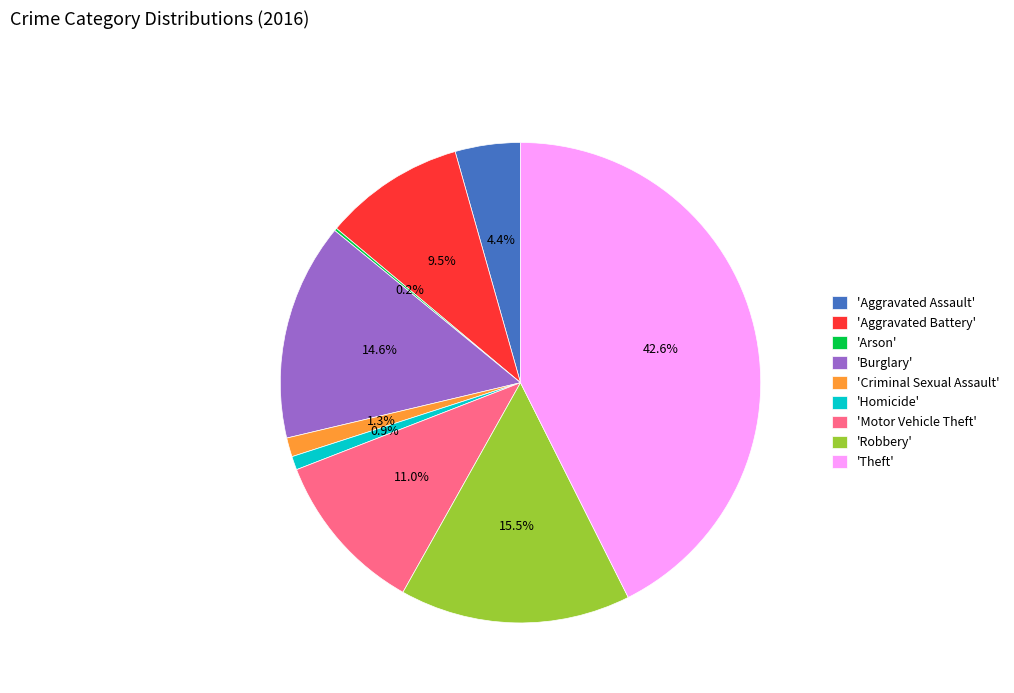

Is there any slice that represents more than half of the pie?

No